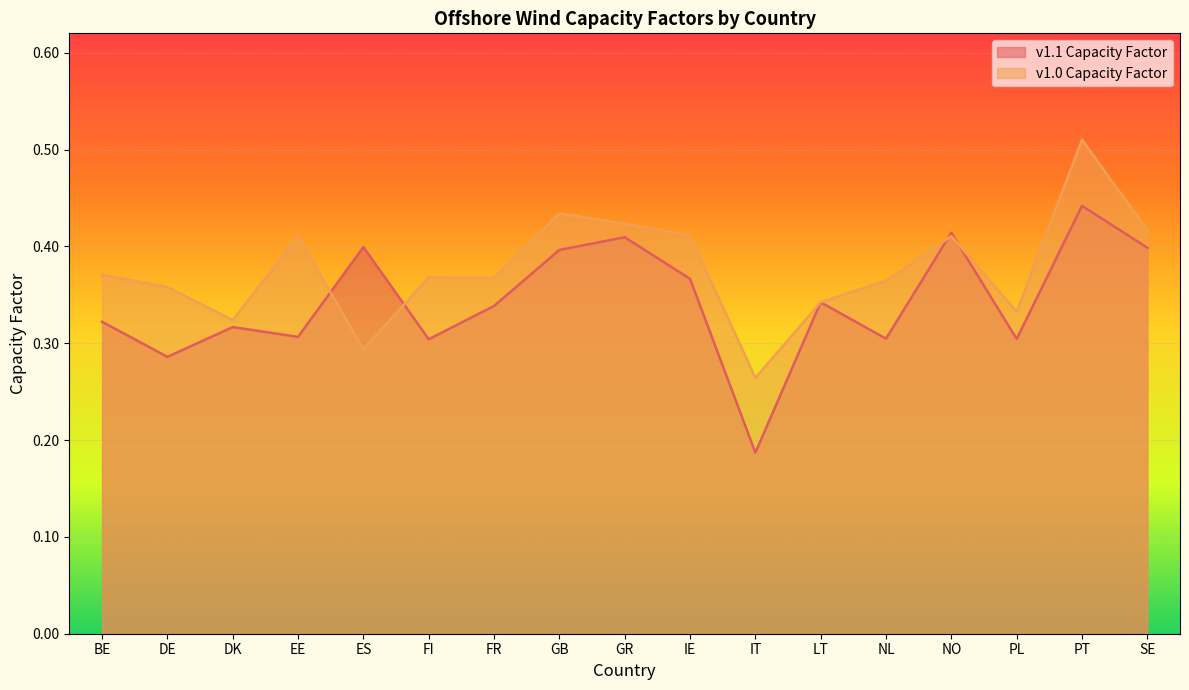

Which series ends up on top after the final intersection of v1.1 Capacity Factor and v1.0 Capacity Factor?

v1.0 Capacity Factor